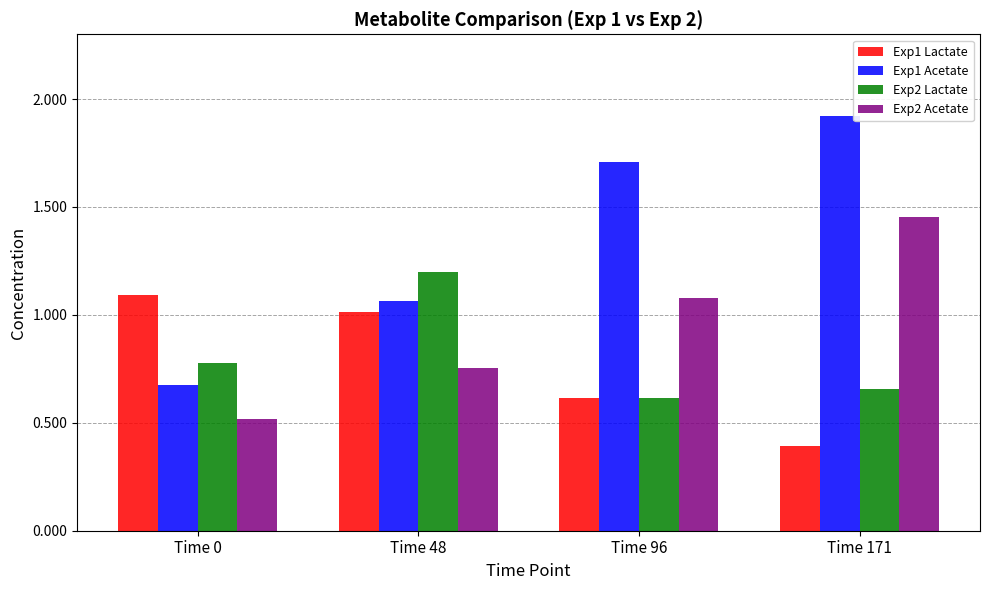

The Exp2 Acetate series shows 1.1 at Time 96. True or false?

True